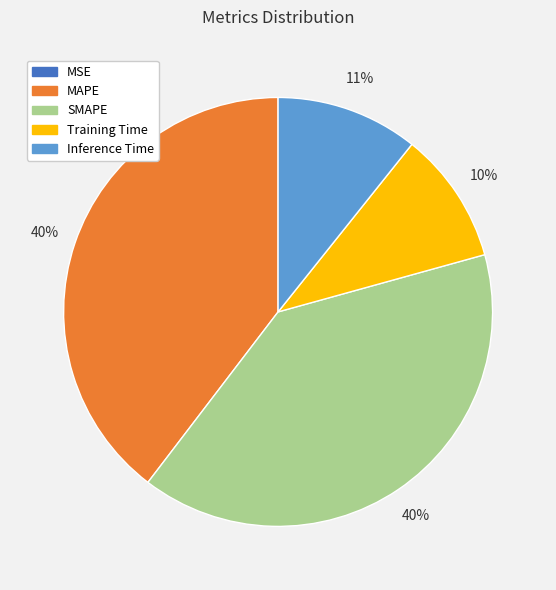

Is there any slice that represents more than half of the pie?

No